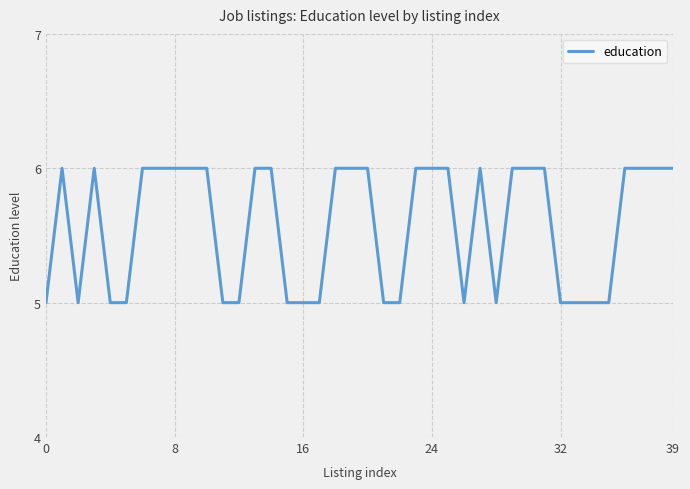

What is the maximum value shown in the chart?

6